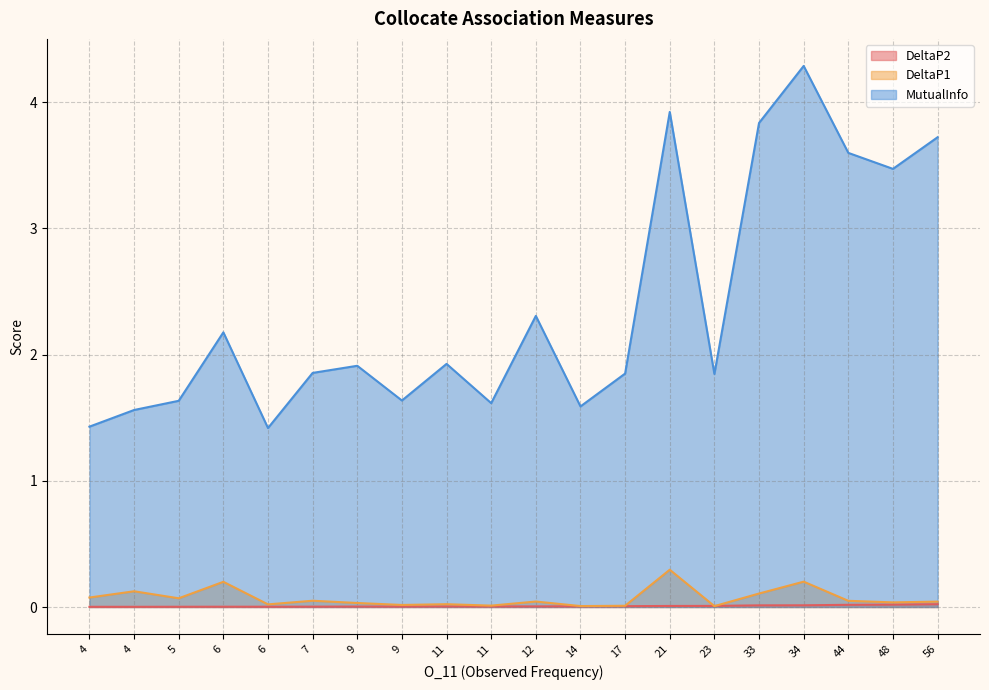

How many MutualInfo values are between 1 and 3?

14